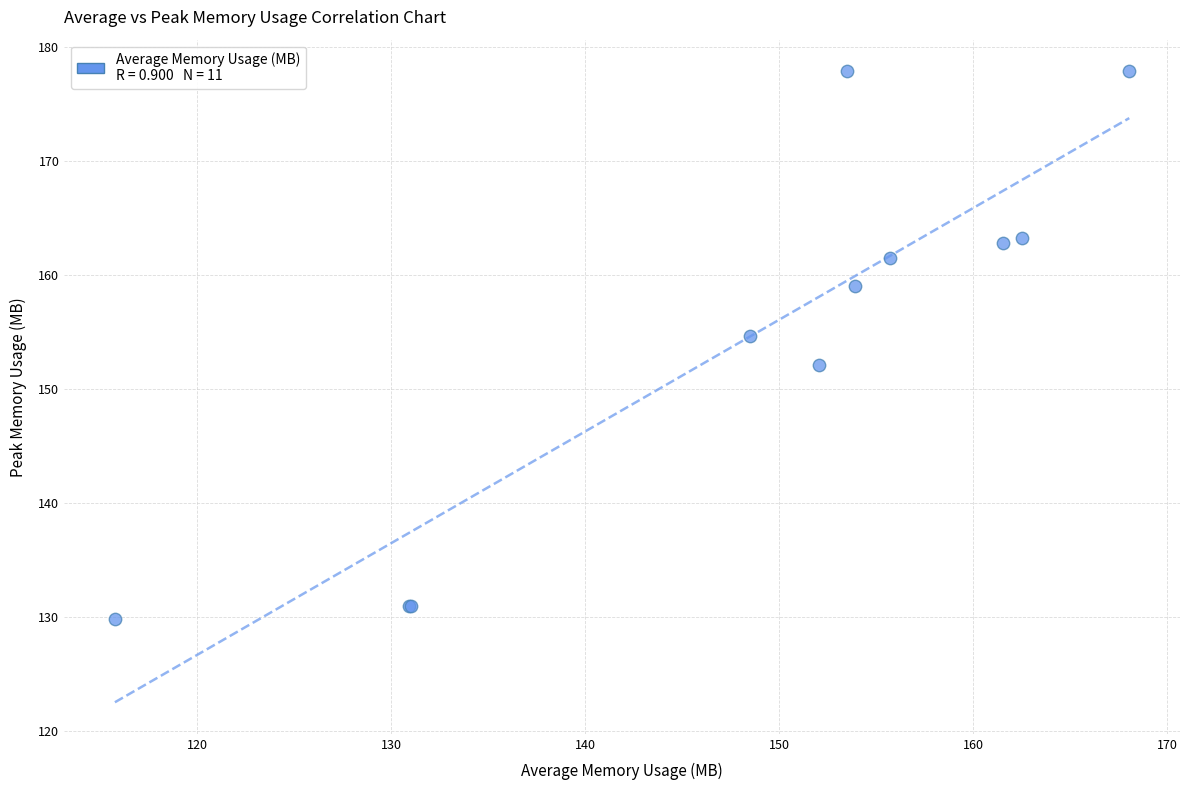

What Y value in the scatter plot is closest to 153?

152.1